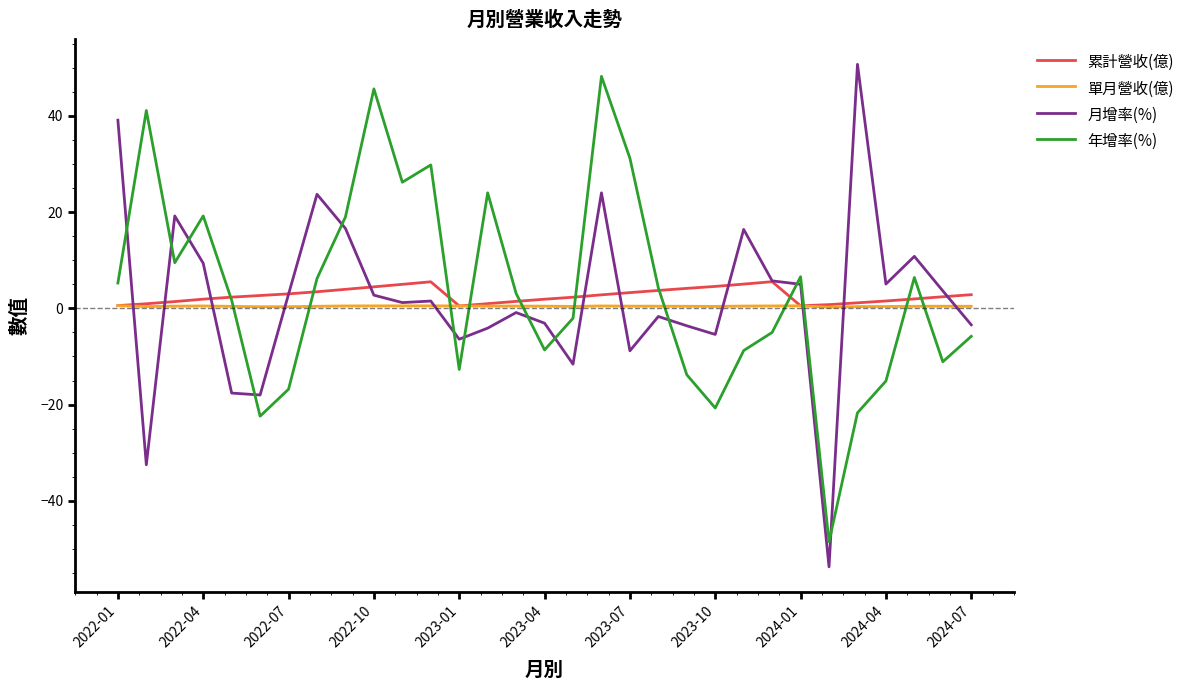

After their last crossing, which series has the higher values: 單月營收(億) or 年增率(%)?

單月營收(億)